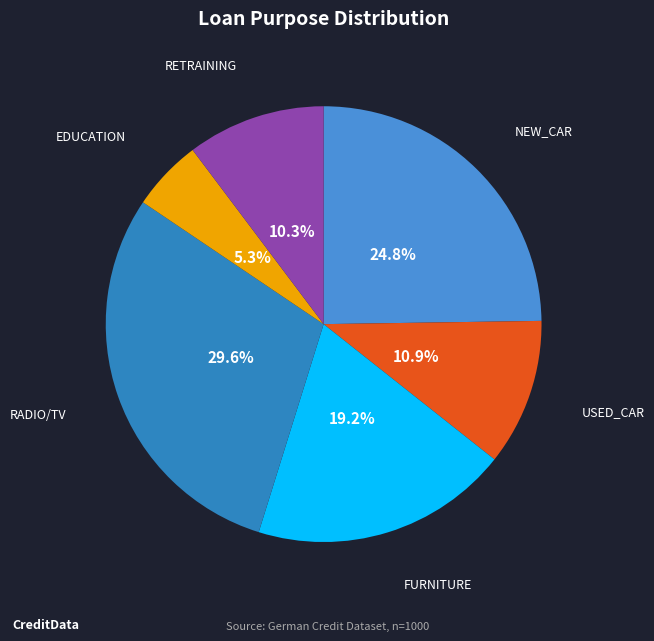

Which has a higher value, EDUCATION or RADIO/TV?

RADIO/TV